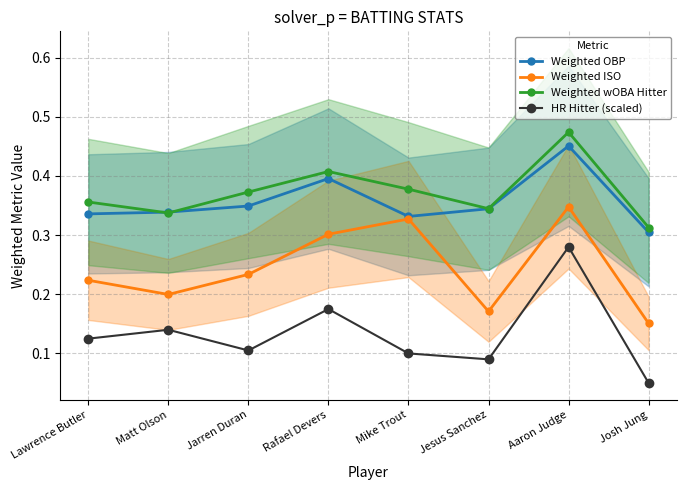

What are all the series names shown in the legend?

Weighted OBP, Weighted ISO, Weighted wOBA Hitter, HR Hitter (scaled)